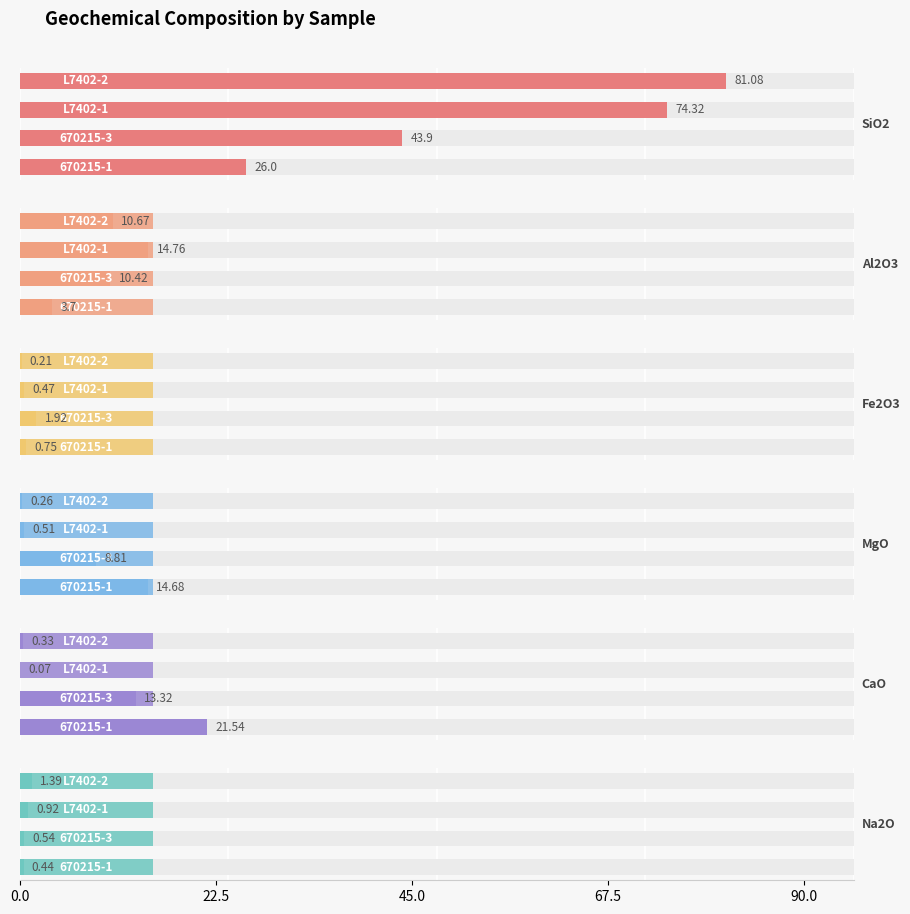

What are all the series names shown in the legend?

SiO2, Al2O3, Fe2O3, MgO, CaO, Na2O